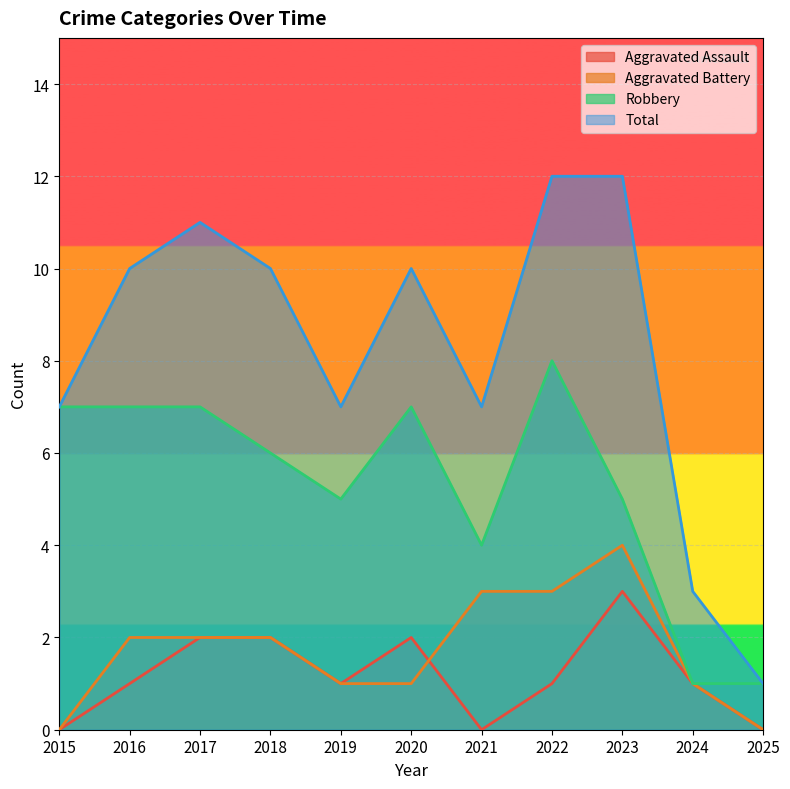

How many lines are shown in the chart?

4